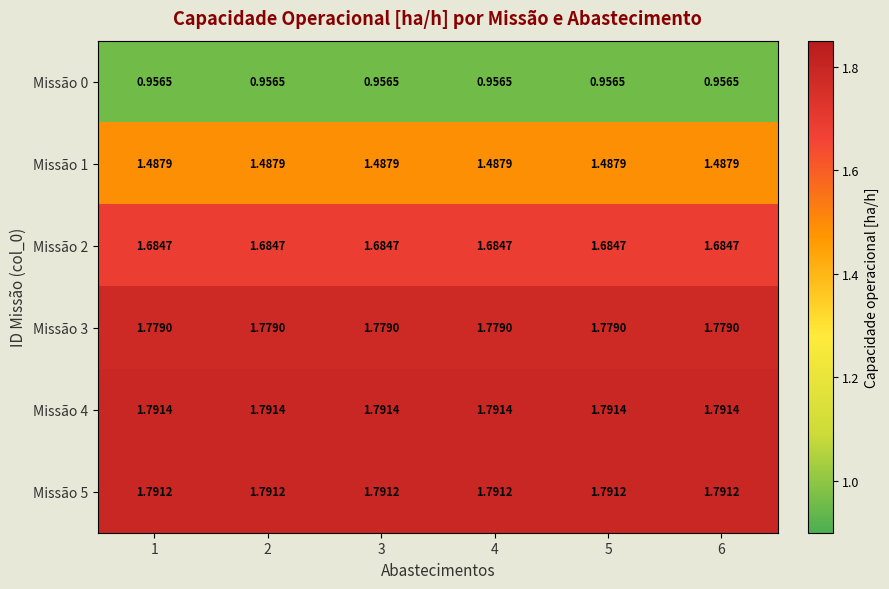

Rank the series by their maximum value, from highest to lowest.

Missão 4, Missão 5, Missão 3, Missão 2, Missão 1, Missão 0